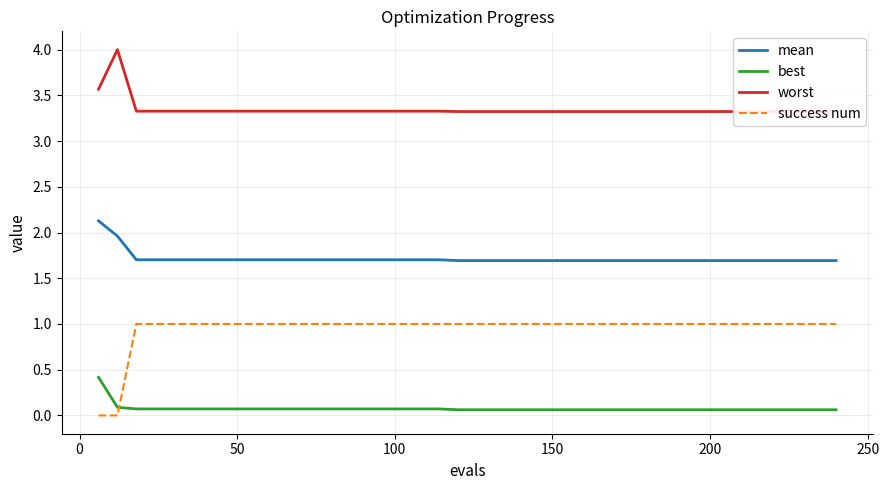

Rank the series by their maximum value, from highest to lowest.

worst, mean, success num, best